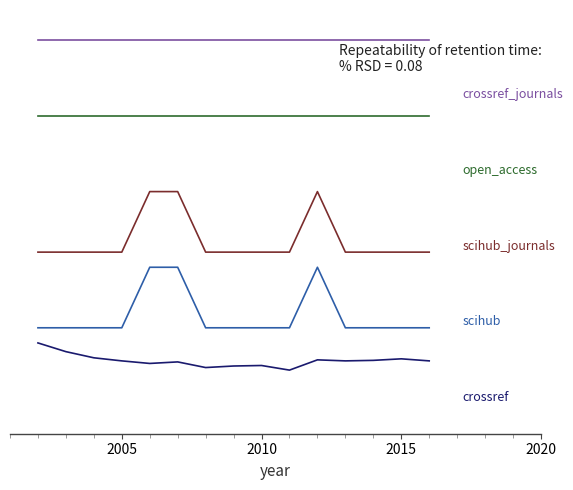

Does the chart display data point markers on the line(s)?

No